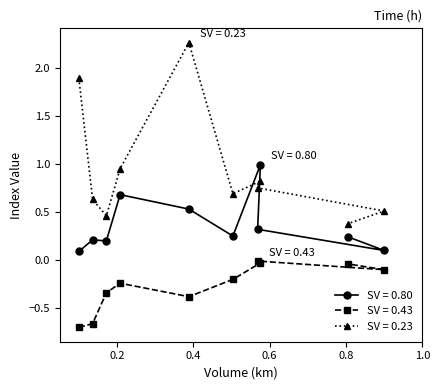

What is the sum of all SV = 0.43 values?

-2.7